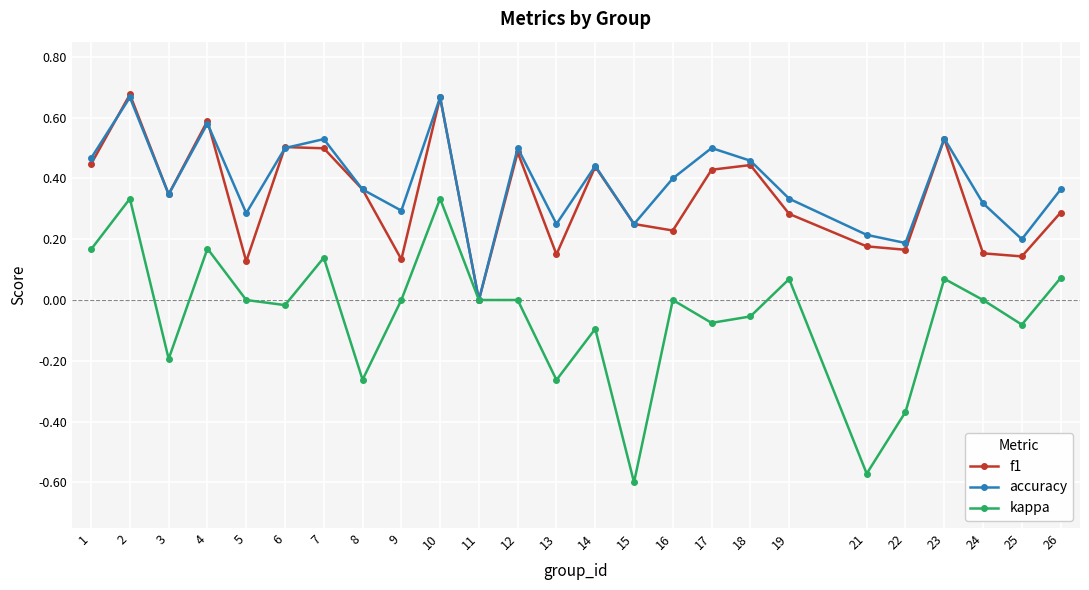

The kappa series shows -0.2 at 15. True or false?

False